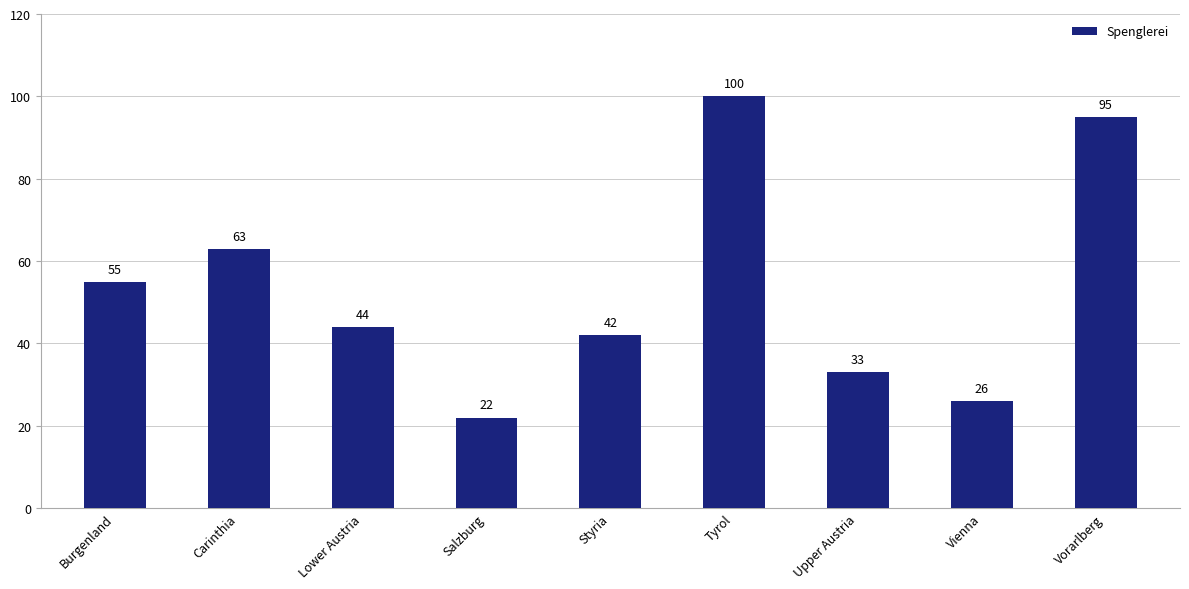

What position from the left is Lower Austria?

3